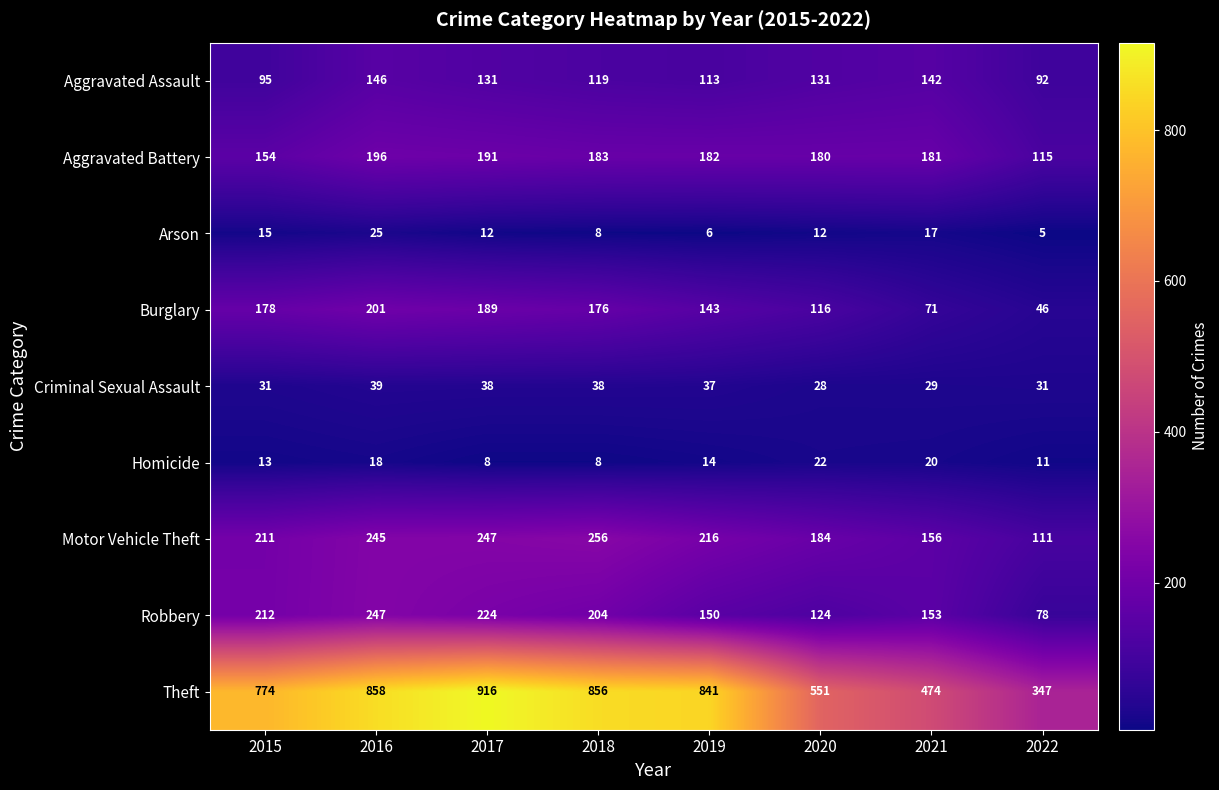

How many data points does each series have?

8